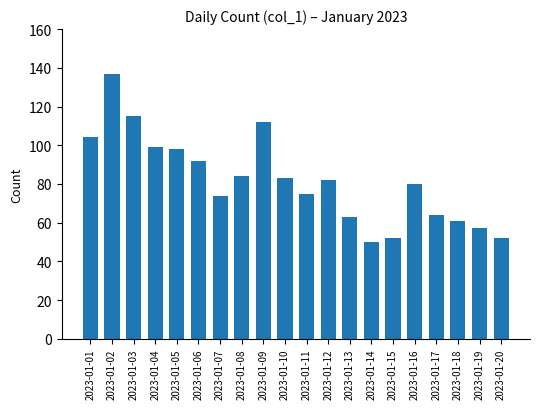

What is the difference between the values at 2023-01-09 and 2023-01-13?

49